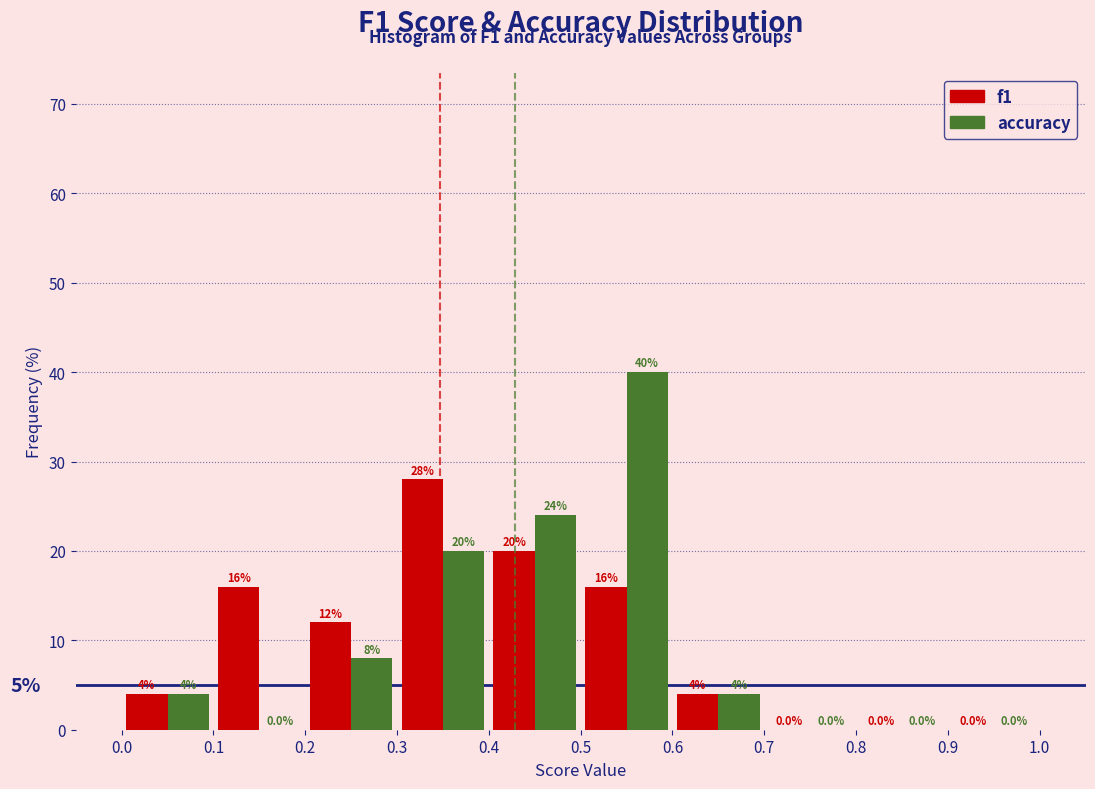

What is the height of the f1 bar covering 0.6 to 0.7 on the x-axis?

4.0